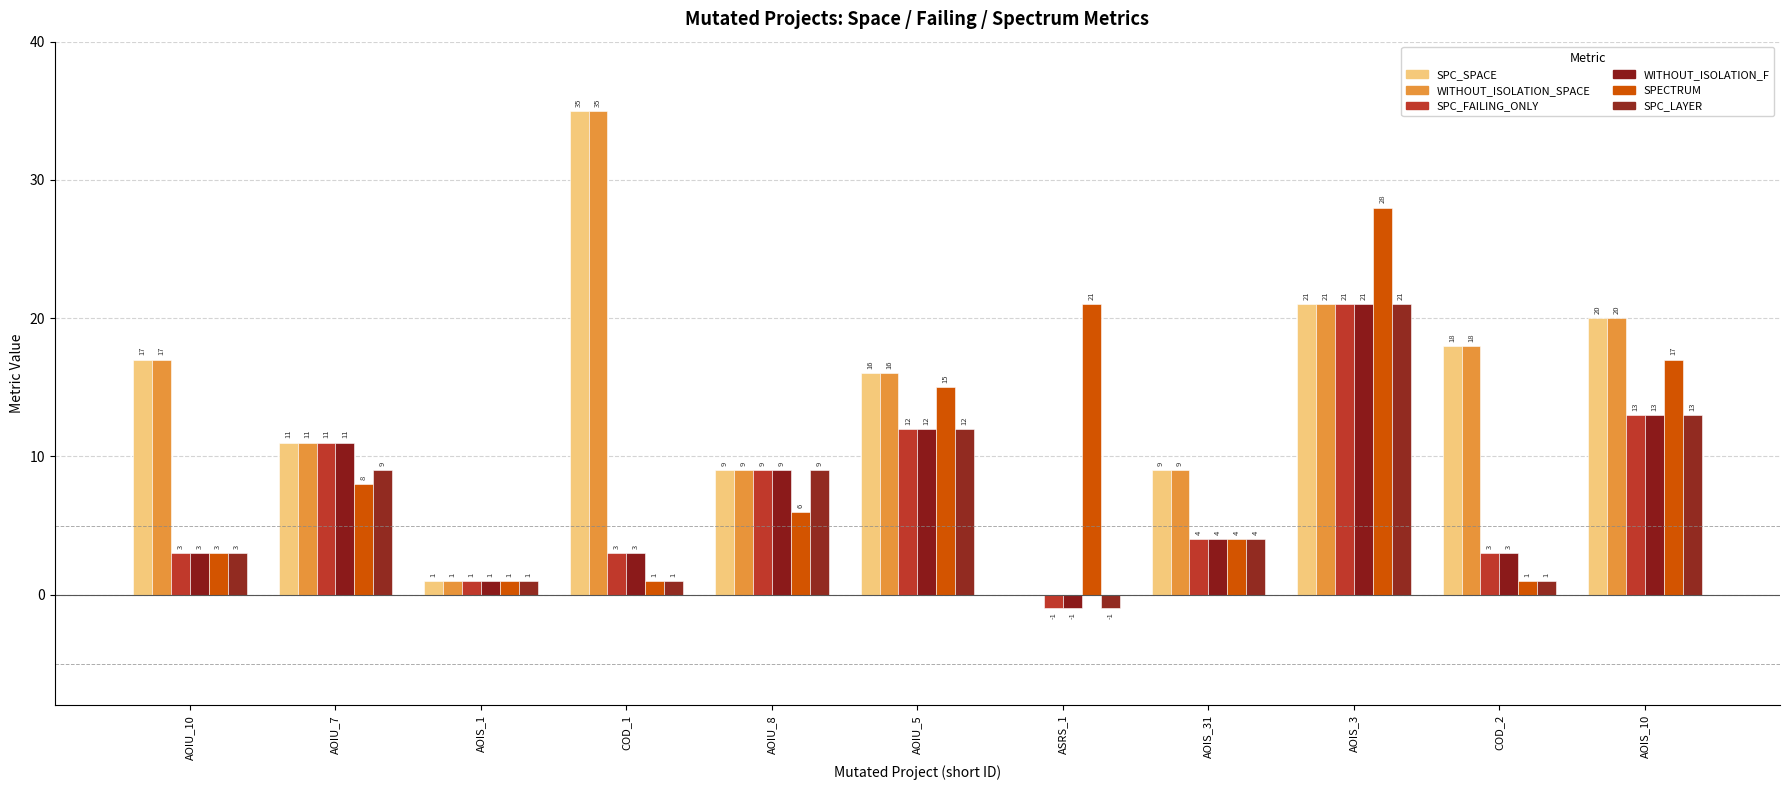

At which label does SPECTRUM first exceed 6?

AOIU_7